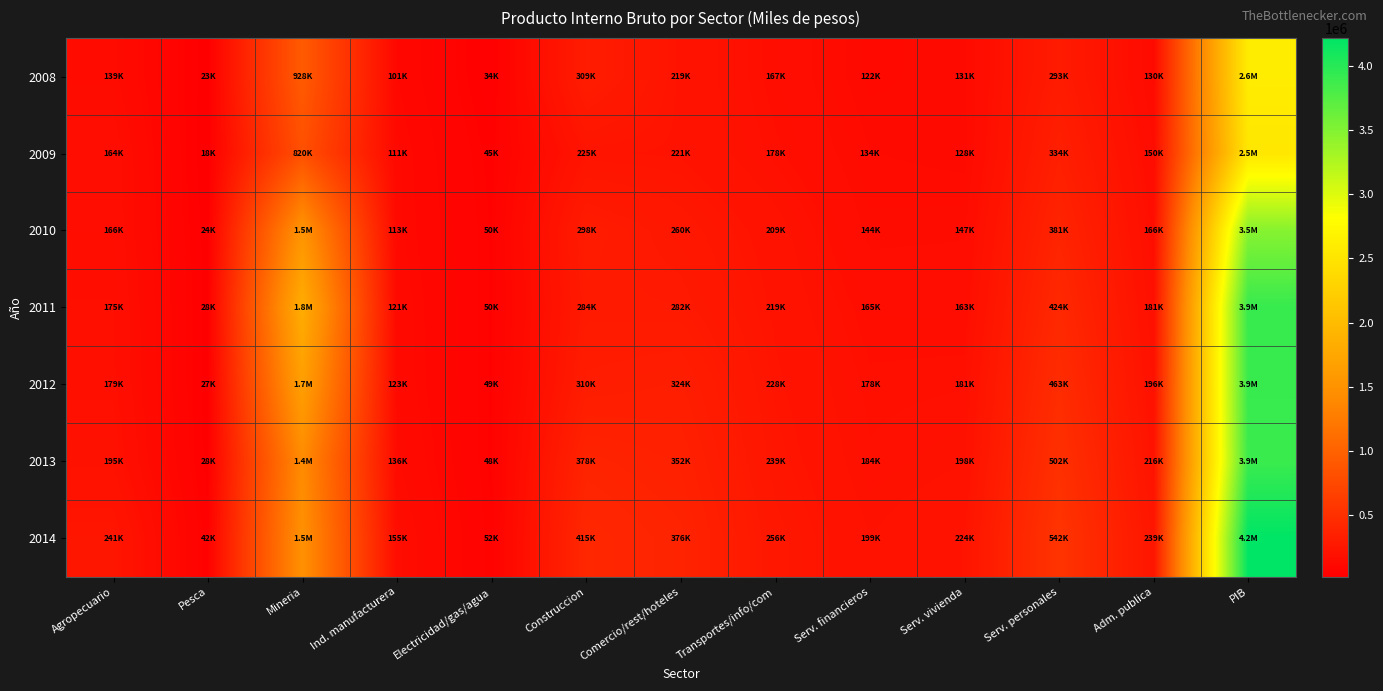

At Ind. manufacturera, list the series in order from smallest to largest.

2008, 2009, 2010, 2011, 2012, 2013, 2014